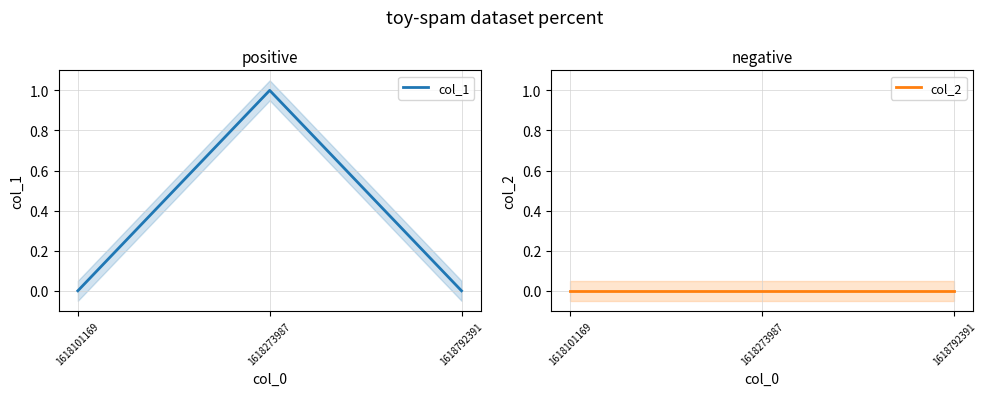

How many lines are shown in the chart?

2